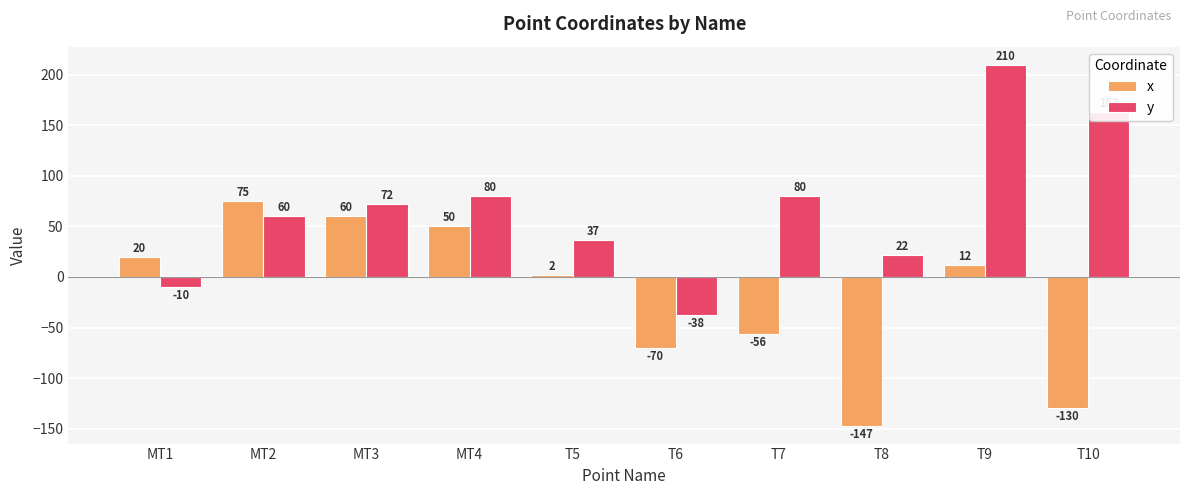

Reading left to right, list all the values displayed in this chart.

x: MT1=20	MT2=75	MT3=60	MT4=50	T5=2	T6=-70	T7=-56	T8=-147	T9=12	T10=-130
y: MT1=-10	MT2=60	MT3=72	MT4=80	T5=37	T6=-38	T7=80	T8=22	T9=210	T10=163